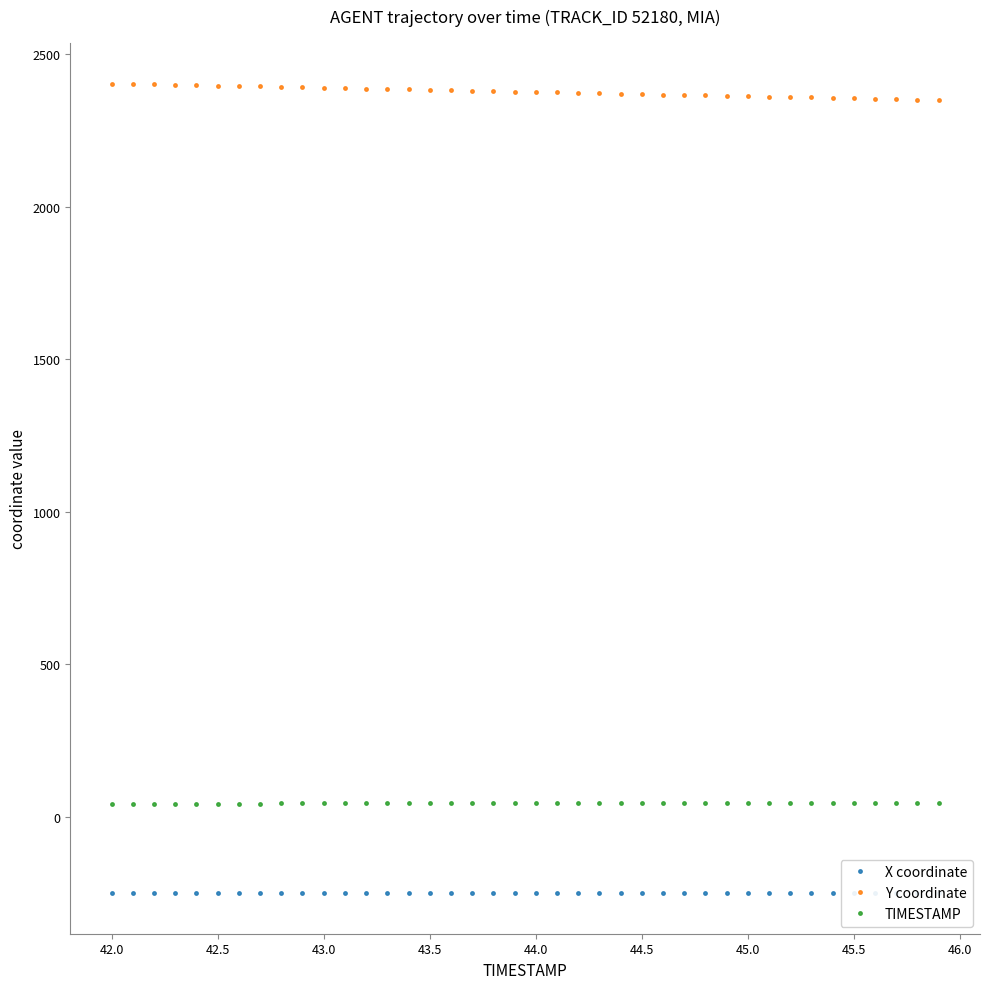

Count the number of data series in this chart.

3